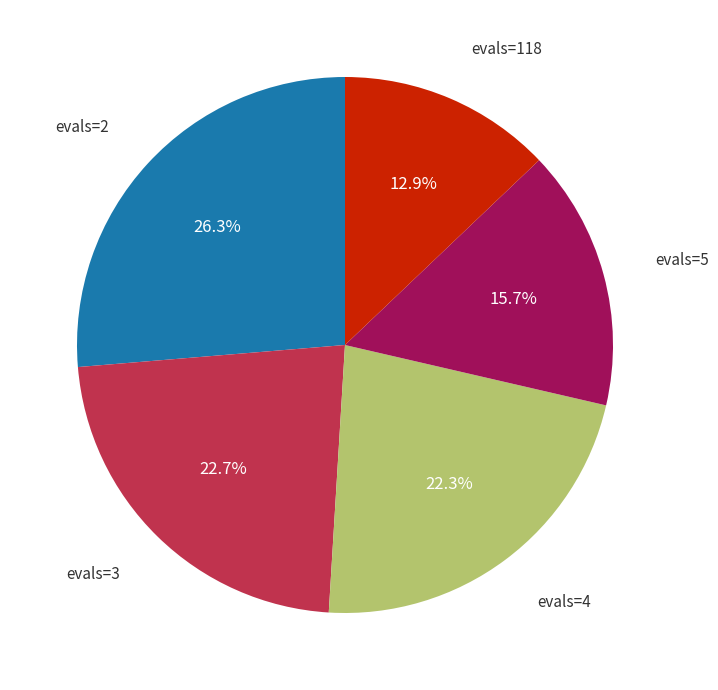

Is there any slice that represents more than half of the pie?

No